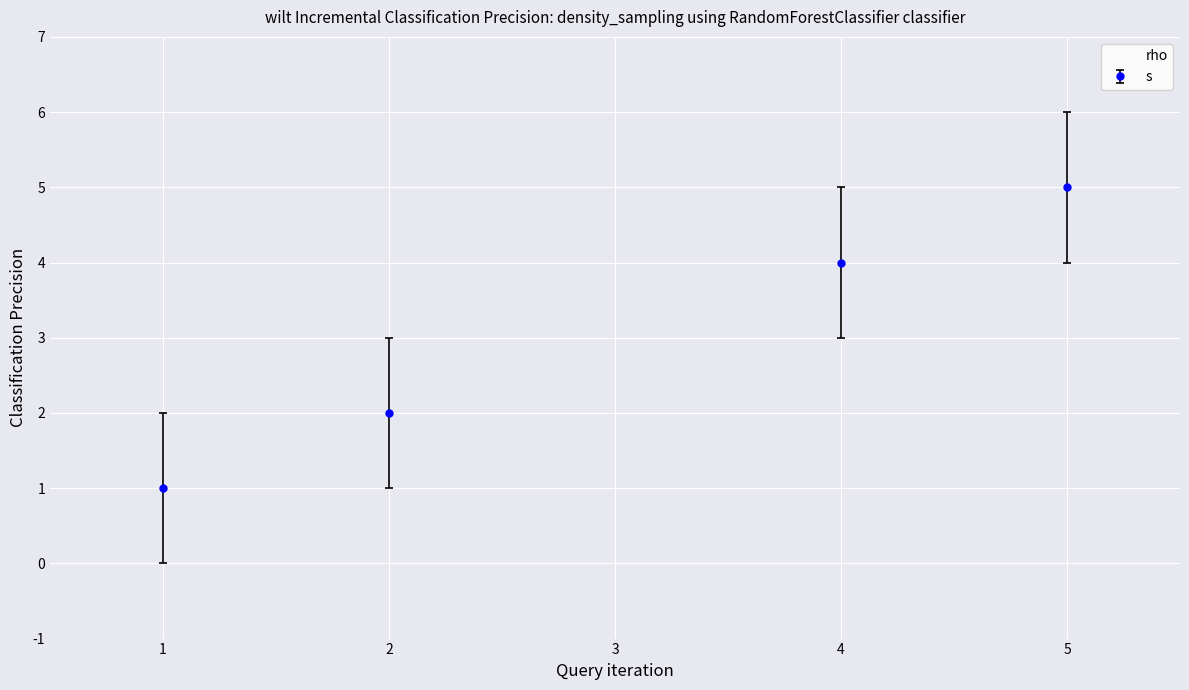

Is it true that s equals 0 at 1?

False